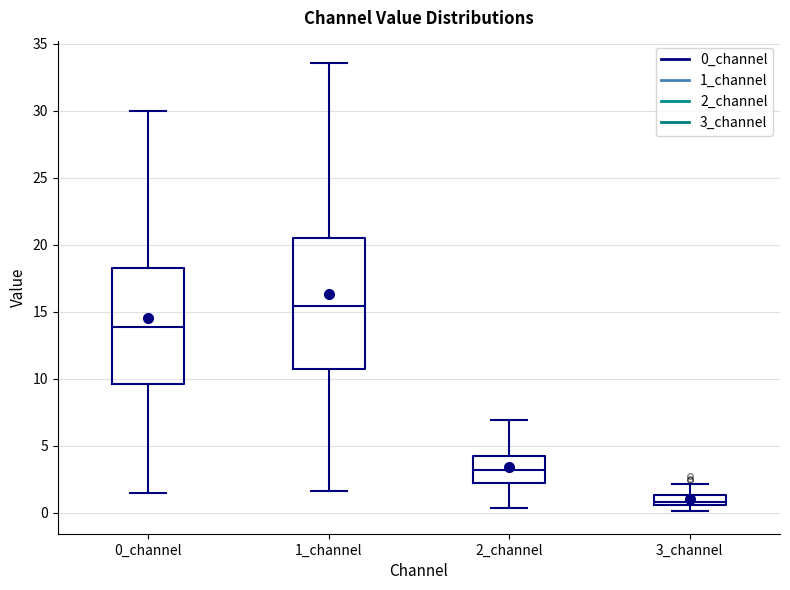

Which box has the highest median line?

1_channel